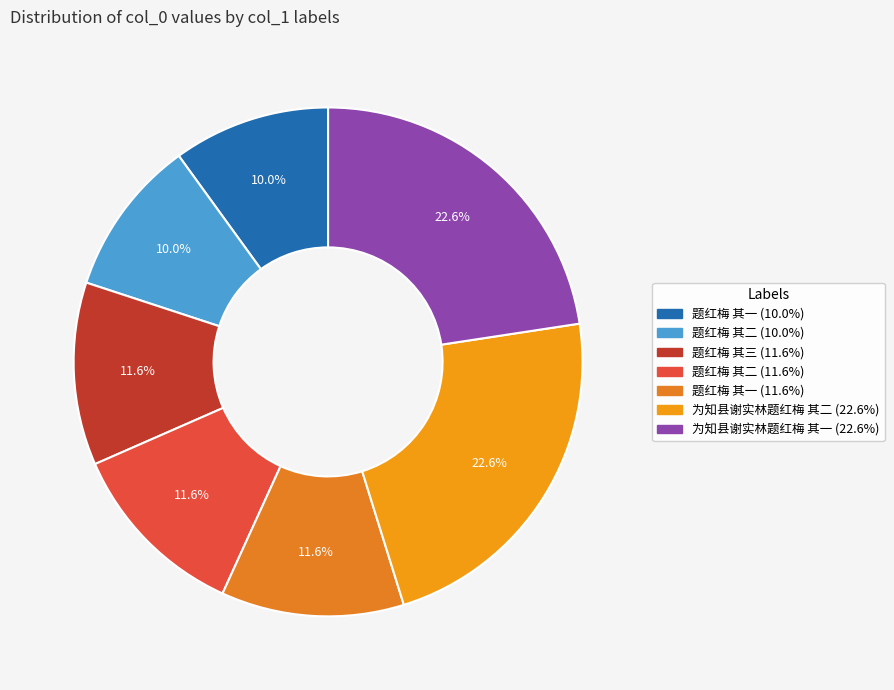

Rank the categories by value from lowest to highest.

题红梅 其一, 题红梅 其二, 题红梅 其一, 题红梅 其二, 题红梅 其三, 为知县谢实林题红梅 其一, 为知县谢实林题红梅 其二